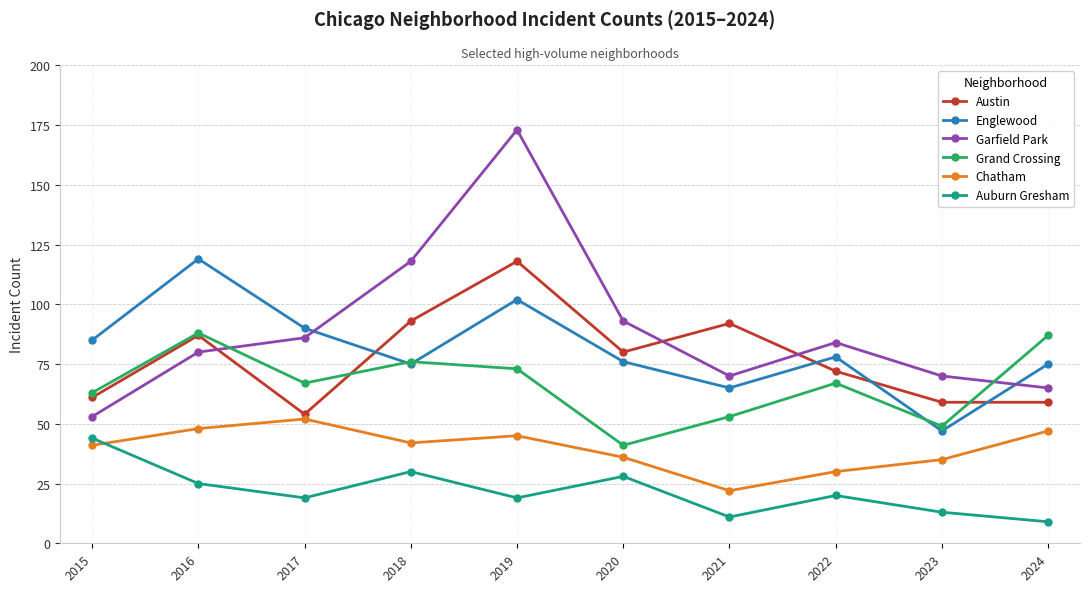

At which category does the chart reach its minimum across all series?

2024